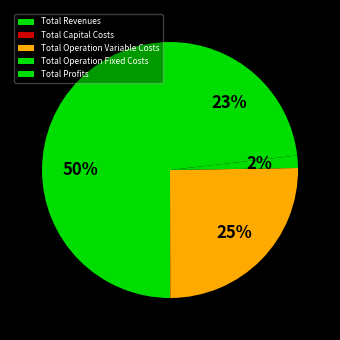

How many slices are in this pie chart?

5